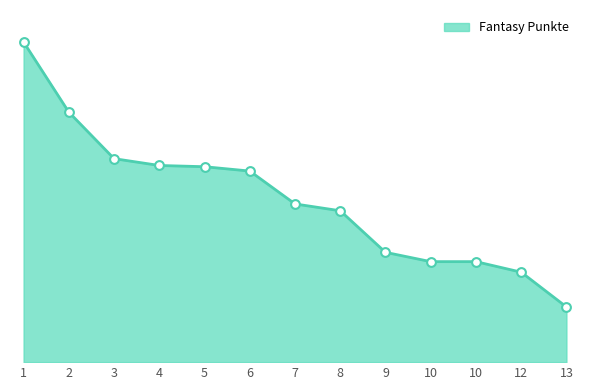

What is the change in value from 1 to 13?

-427